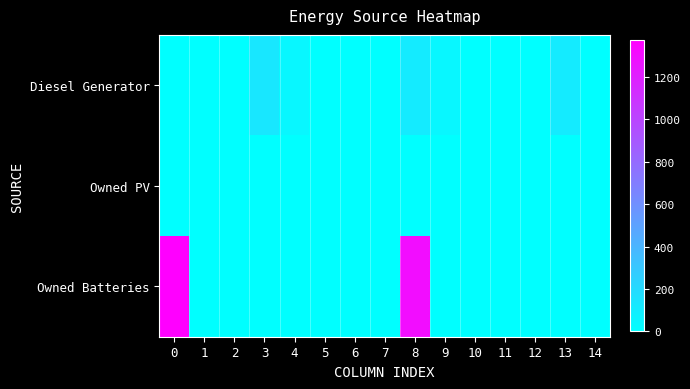

What is the spread (max minus min) of values at 0?

1373